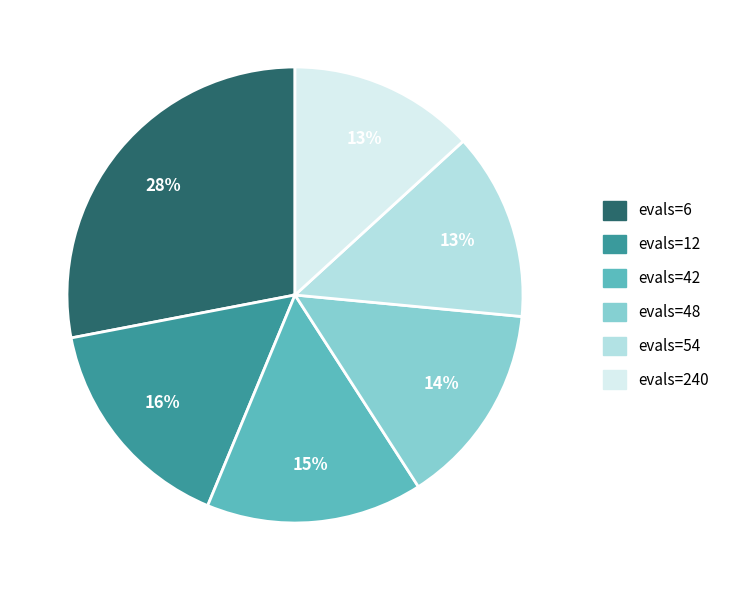

To the nearest percent, what is the difference between the largest and smallest slice percentages?

15%